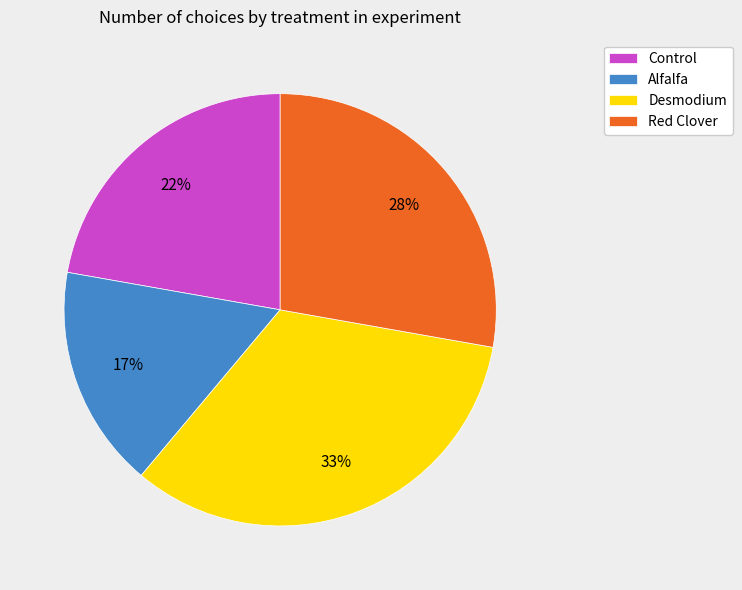

To the nearest percent, what is the average slice percentage?

25%